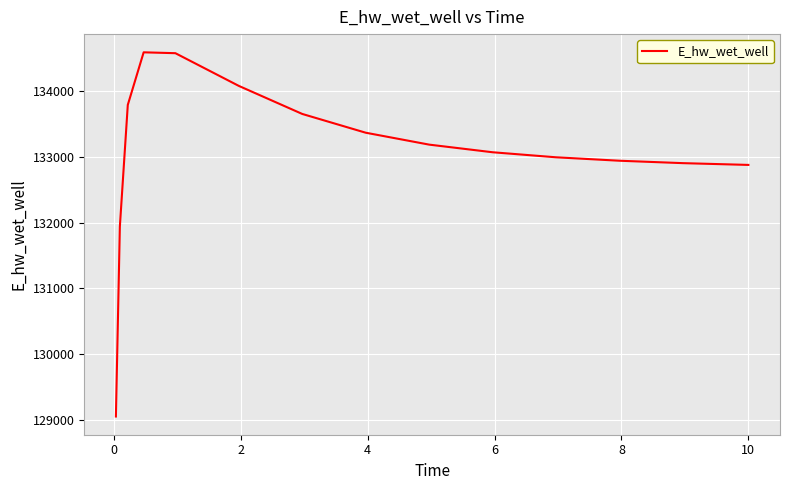

What is the greatest value displayed?

134587.5